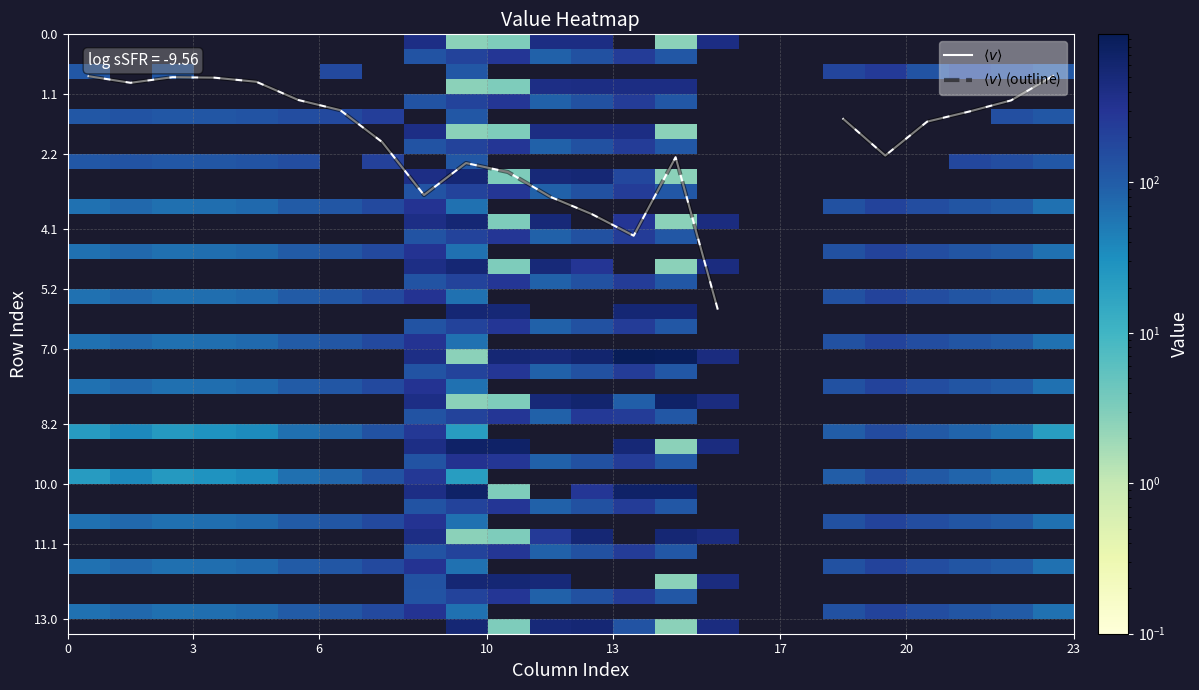

The value of 0.0 at 5 is -273.0. True or false?

False